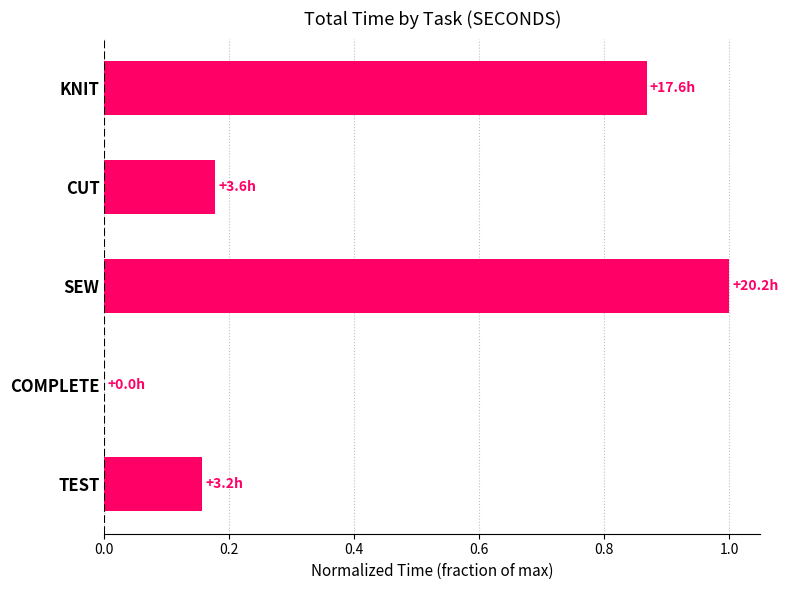

Are the bars horizontal?

Yes